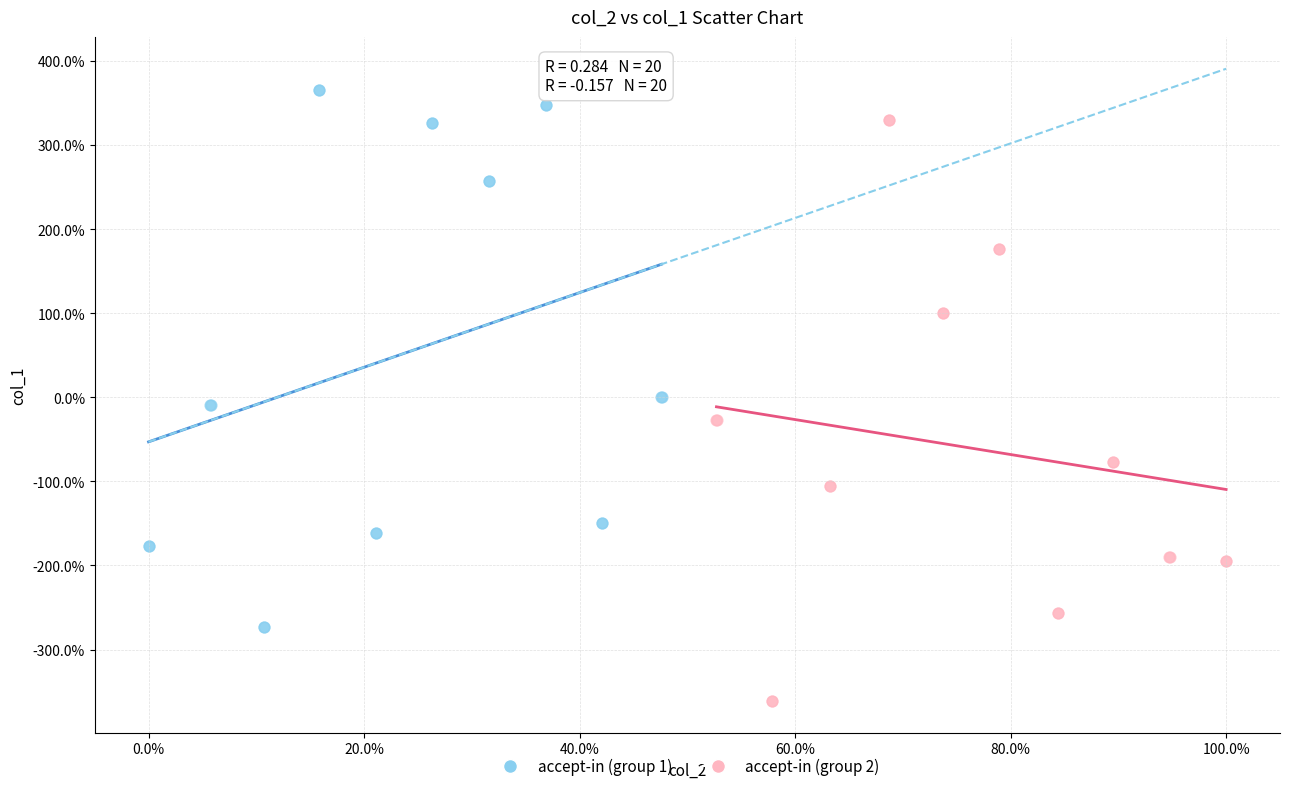

Which series reaches the maximum Y coordinate?

accept-in (group 1)